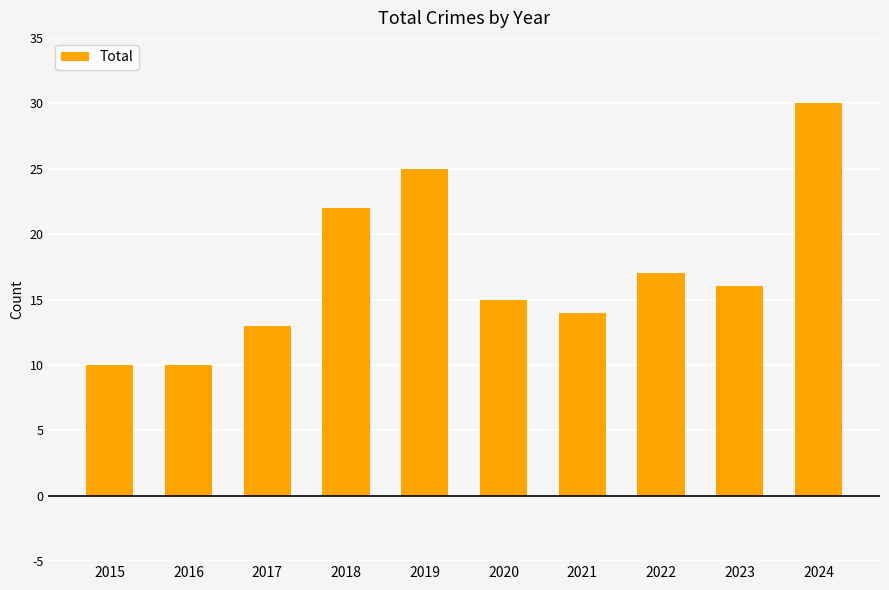

What value does the data have at 2015?

10